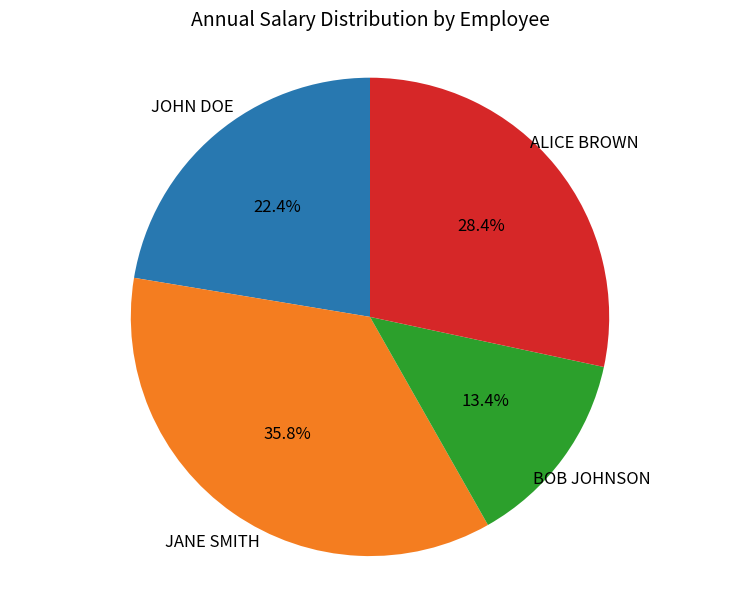

Rank the categories by value from highest to lowest.

JANE SMITH, ALICE BROWN, JOHN DOE, BOB JOHNSON